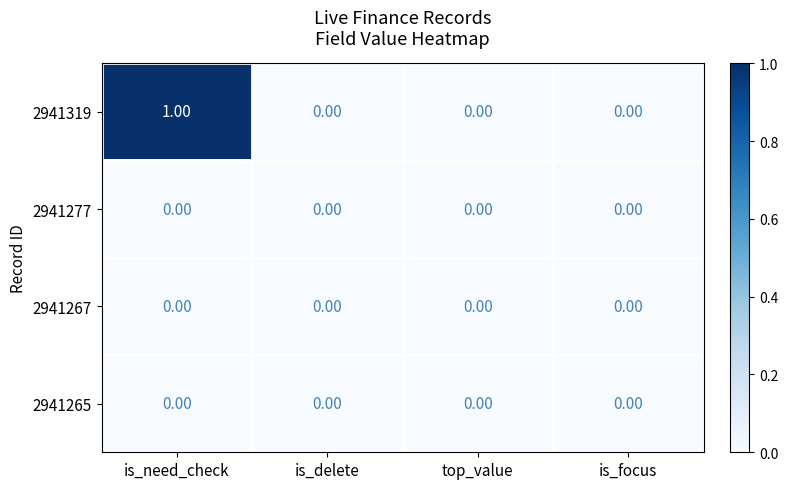

At which category is the sum across all series the highest?

is_need_check